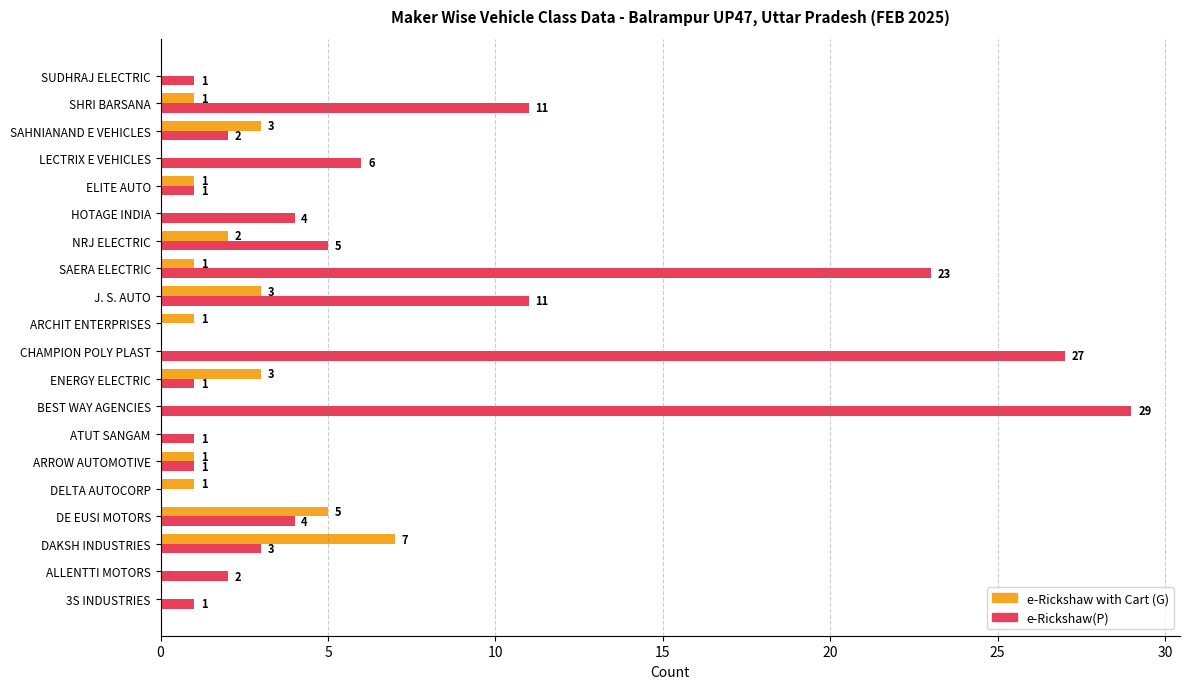

How many e-Rickshaw with Cart (G) values are between 0 and 3?

18